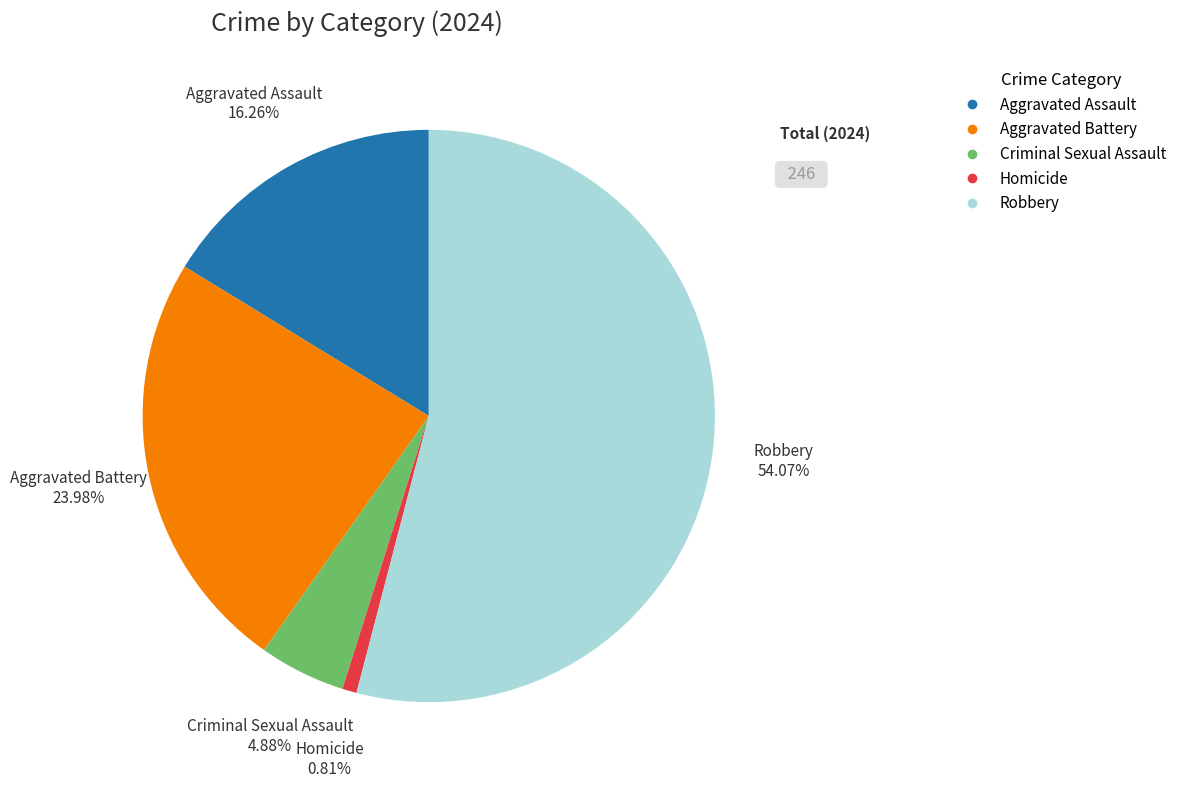

Rank the categories by value from highest to lowest.

Robbery, Aggravated Battery, Aggravated Assault, Criminal Sexual Assault, Homicide